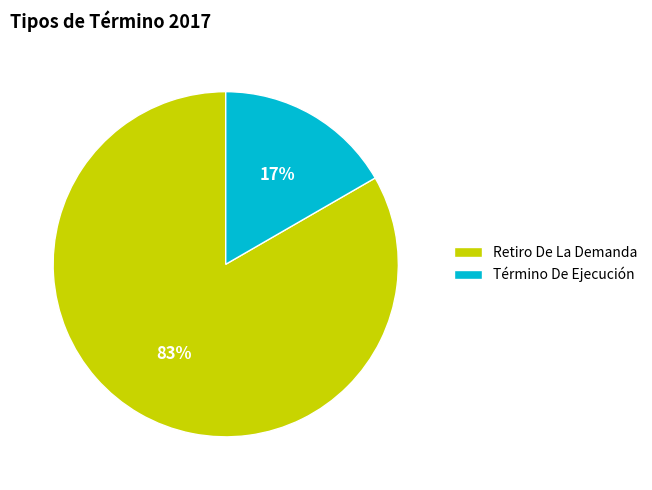

Approximately how many times larger is the value at Término De Ejecución compared to Retiro De La Demanda?

0.2